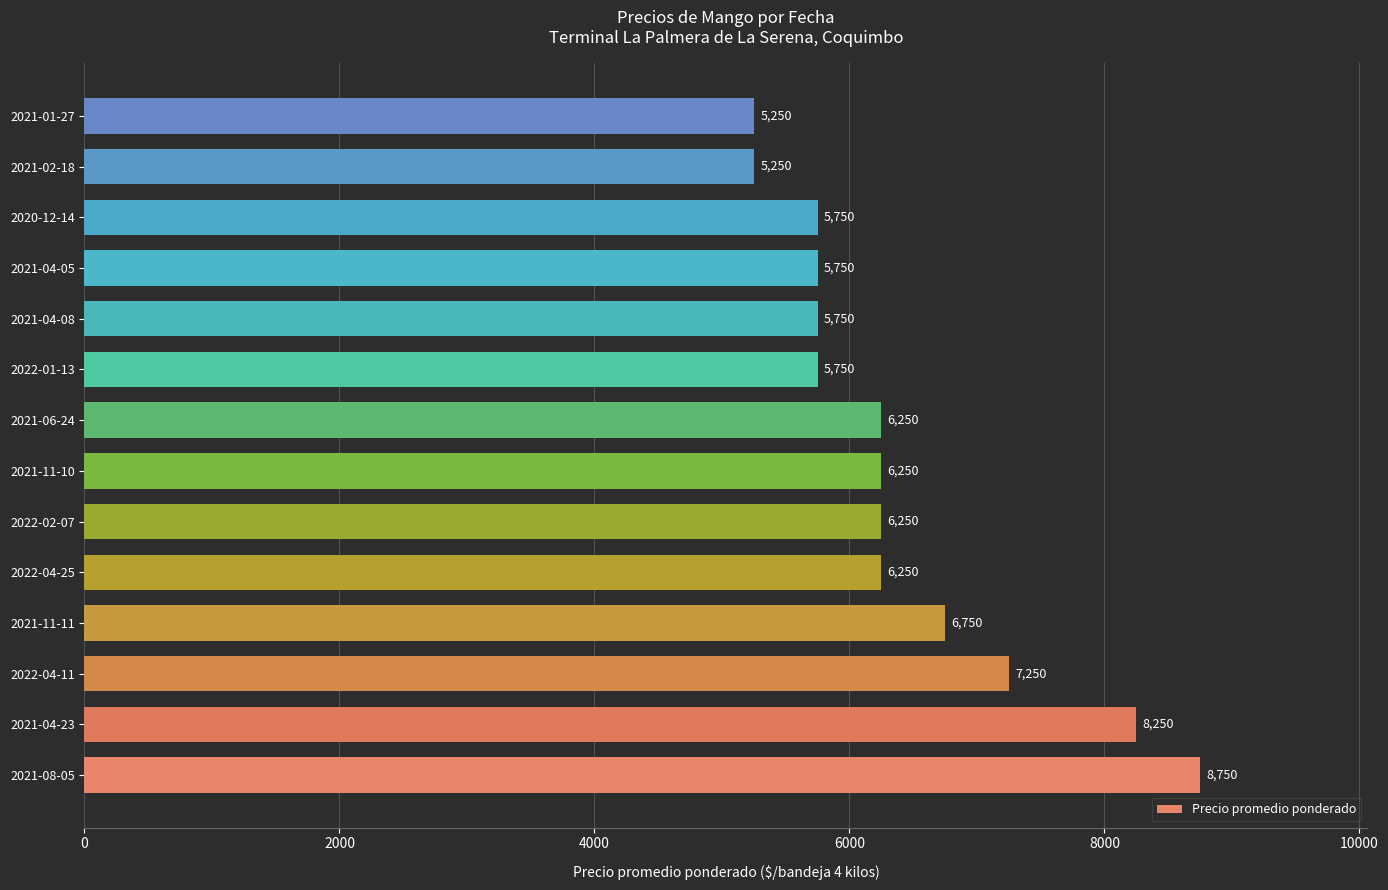

What is the ratio of the value at 2022-04-25 to the value at 2022-04-11?

0.9